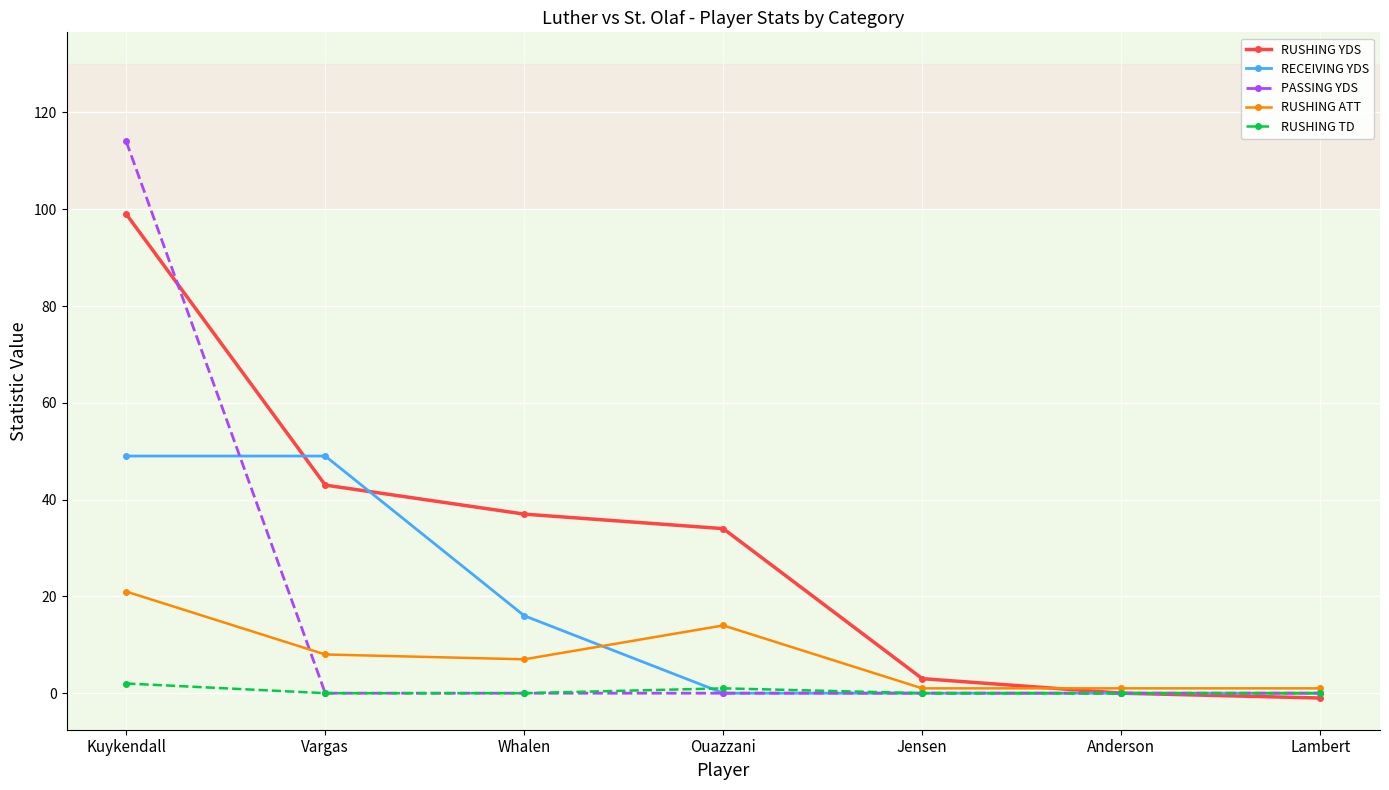

Which series has the widest spread of values?

PASSING YDS